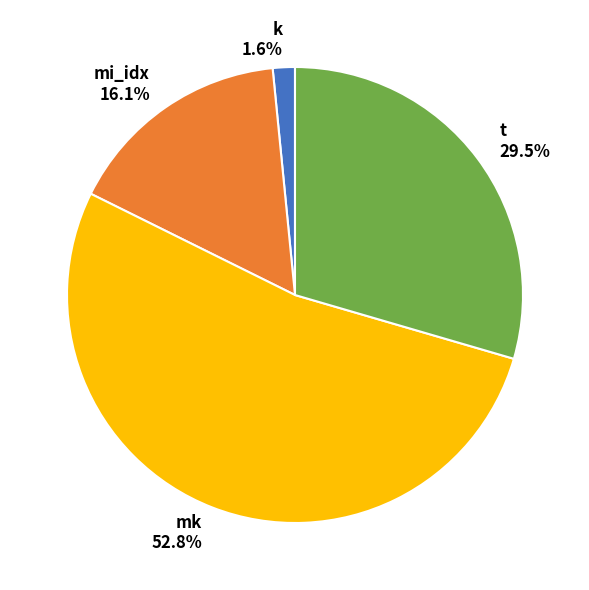

Does t account for over 50% of the chart?

No